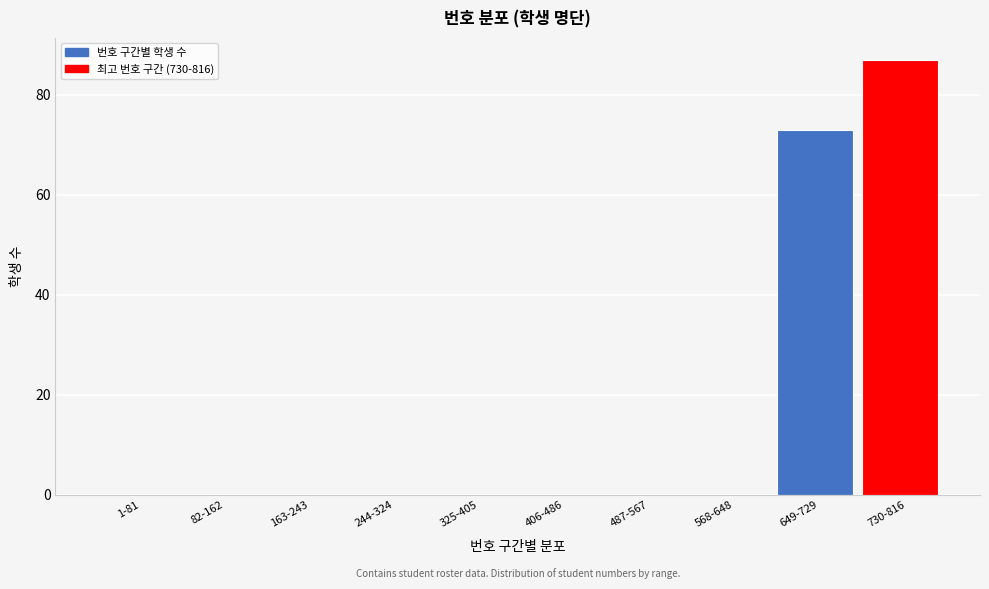

Reading right to left, what are all the values shown in this chart?

730-816=87	649-729=73	568-648=0	487-567=0	406-486=0	325-405=0	244-324=0	163-243=0	82-162=0	1-81=0